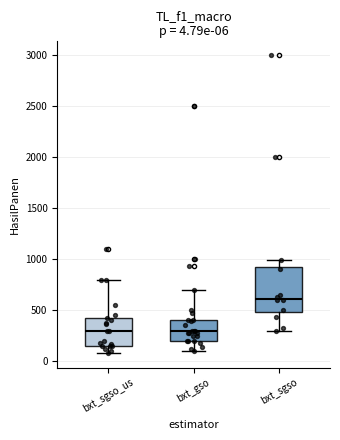

Comparing the boxes themselves (not the whiskers), which one is the tallest?

bxt_sgso